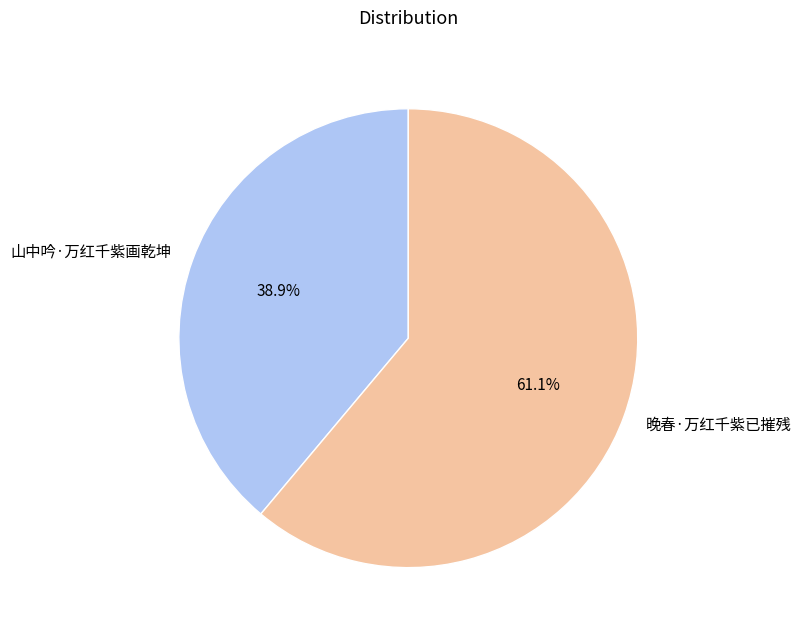

Count the number of slices in the pie.

2